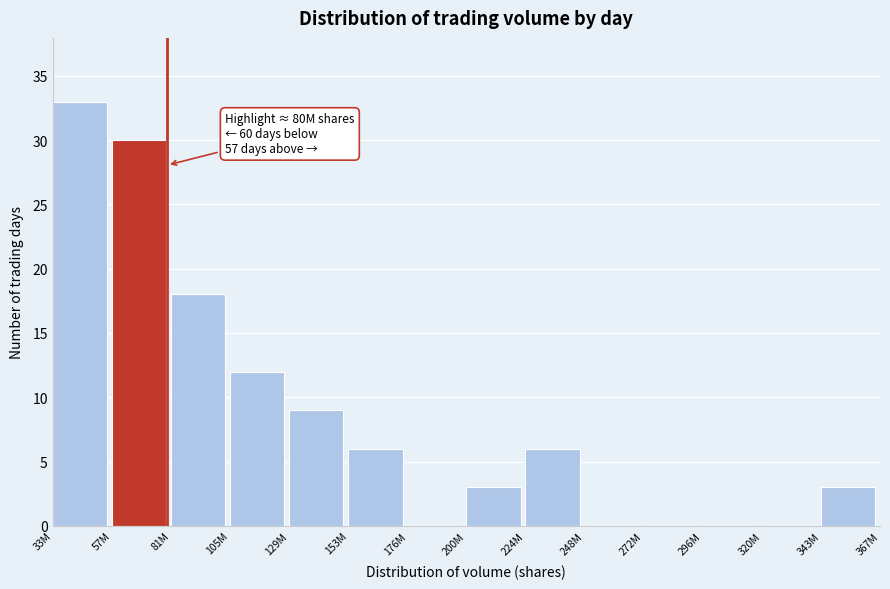

Reading right to left, list all the values displayed in this chart.

343M=3	320M=0	296M=0	272M=0	248M=0	224M=6	200M=3	176M=0	153M=6	129M=9	105M=12	81M=18	57M=30	33M=33